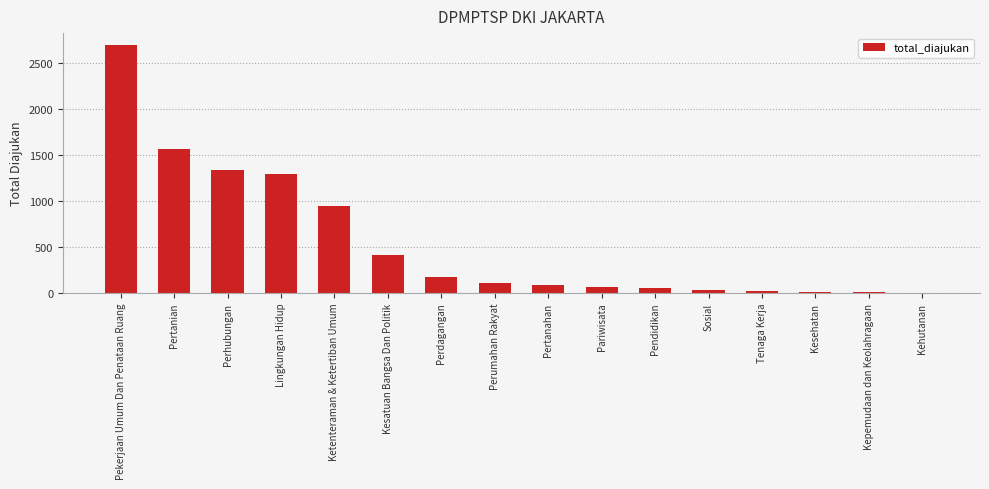

At which label is the value closest to 1347?

Perhubungan